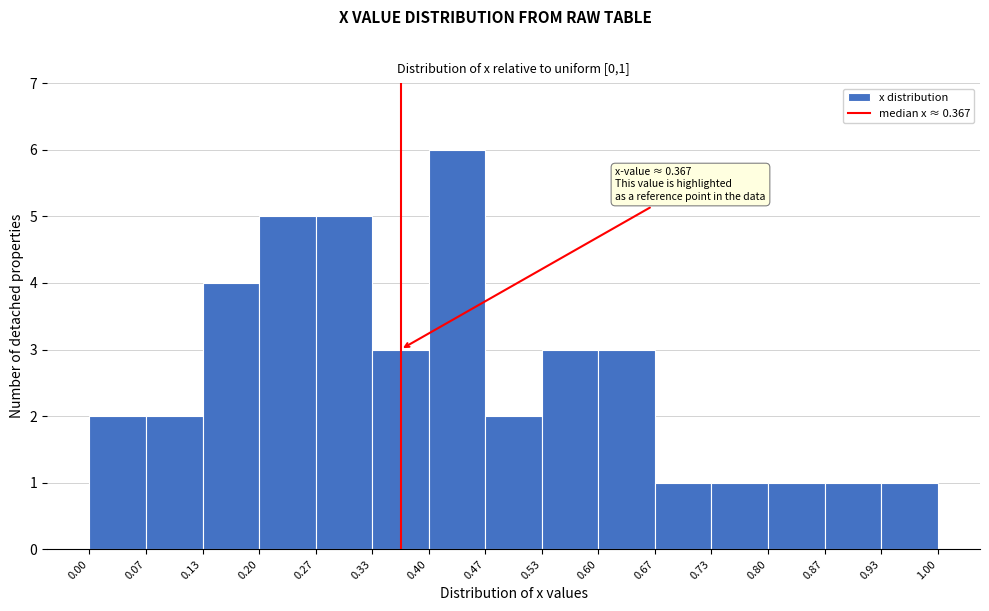

Which range on the x-axis has the tallest bar?

0.40 to 0.47